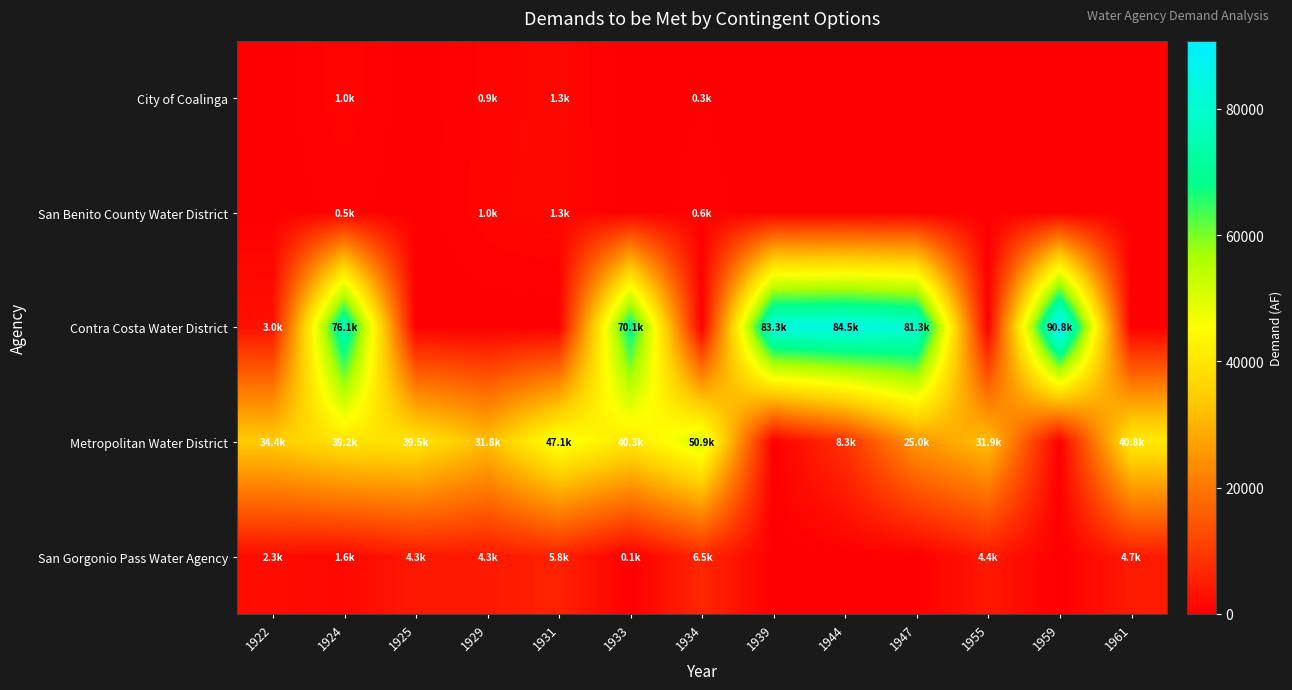

What is the maximum value shown in the chart?

90803.7